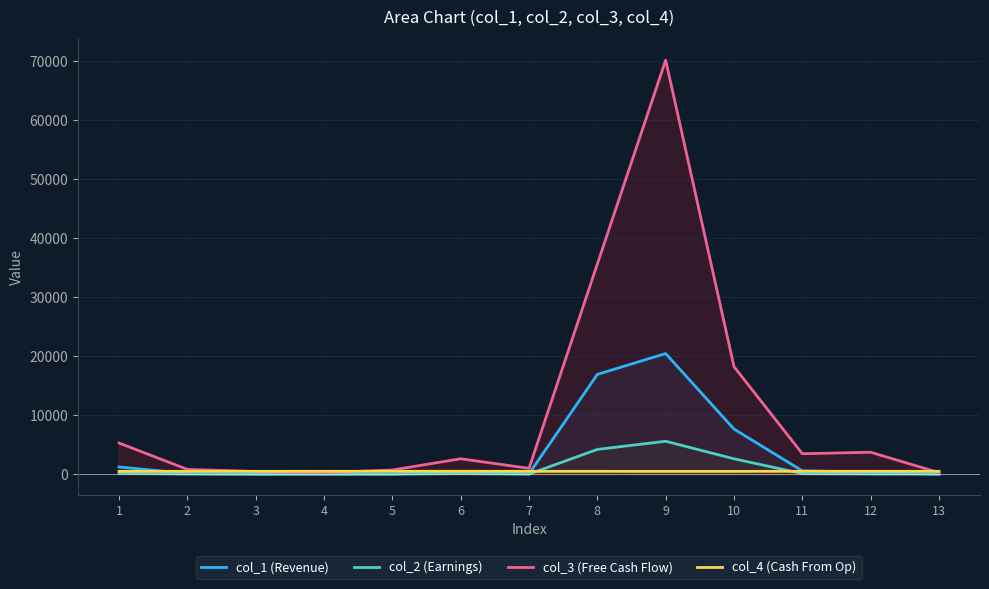

Rank the categories by col_2 (Earnings) value from highest to lowest.

9, 8, 10, 1, 6, 11, 12, 2, 7, 5, 3, 13, 4